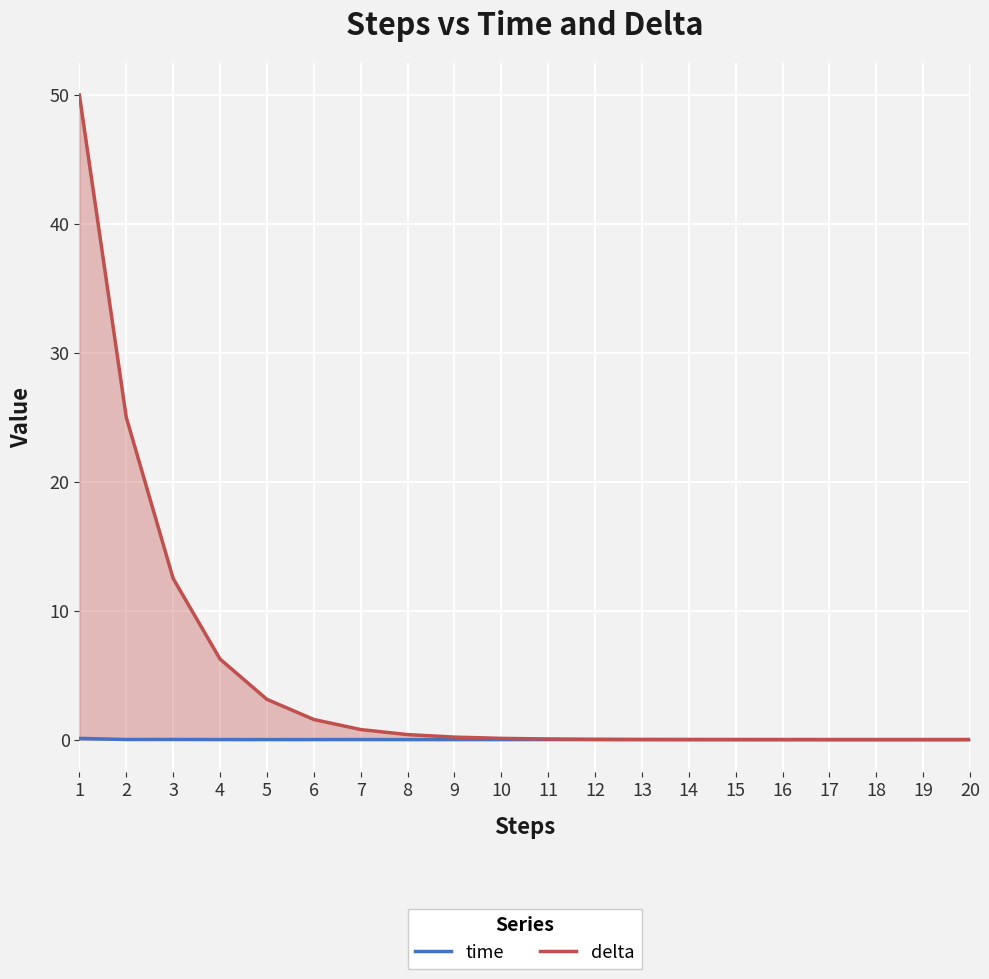

Reading left to right, transcribe all the data shown in this chart.

time: 1=0.1	2=0.0	3=0.0	4=0.0	5=0.0	6=0.0	7=0.0	8=0.0	9=0.0	10=0.0	11=0.0	12=0.0	13=0.0	14=0.0	15=0.0	16=0.0	17=0.0	18=0.0	19=0.0	20=0.0
delta: 1=50.0	2=25.0	3=12.5	4=6.2	5=3.1	6=1.6	7=0.8	8=0.4	9=0.2	10=0.1	11=0.0	12=0.0	13=0.0	14=0.0	15=0.0	16=0.0	17=0.0	18=0.0	19=0.0	20=0.0